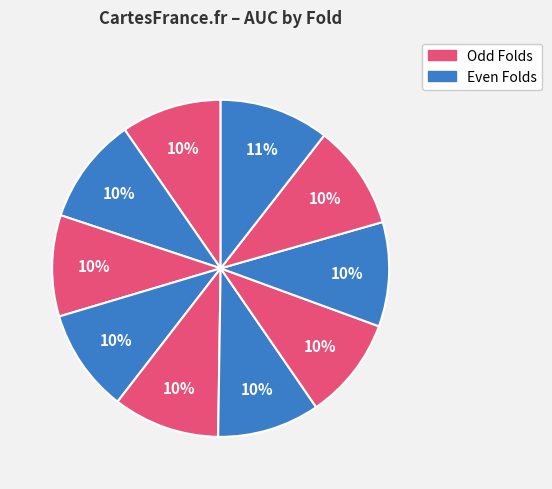

What is the largest slice in the pie chart?

Fold 10